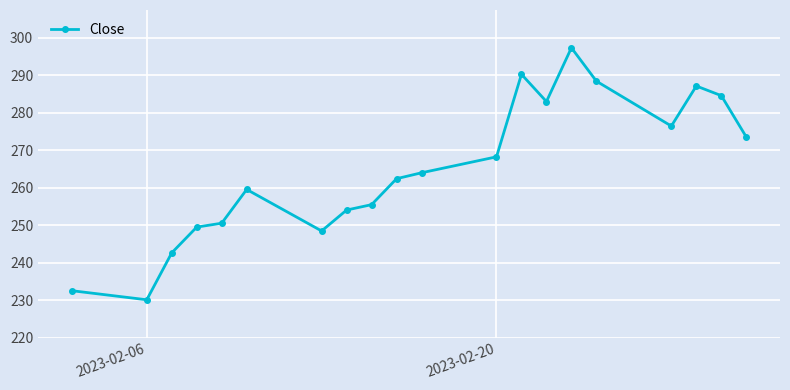

What is the value of the 8th point from the left?

254.0